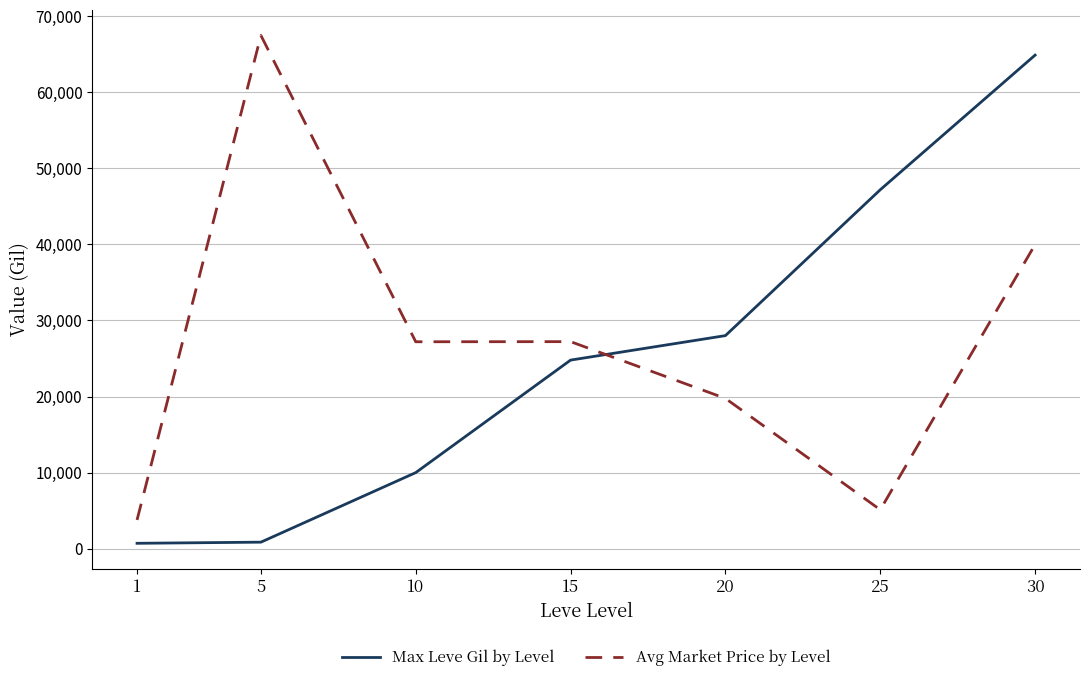

Which series has the largest total across all categories?

Avg Market Price by Level